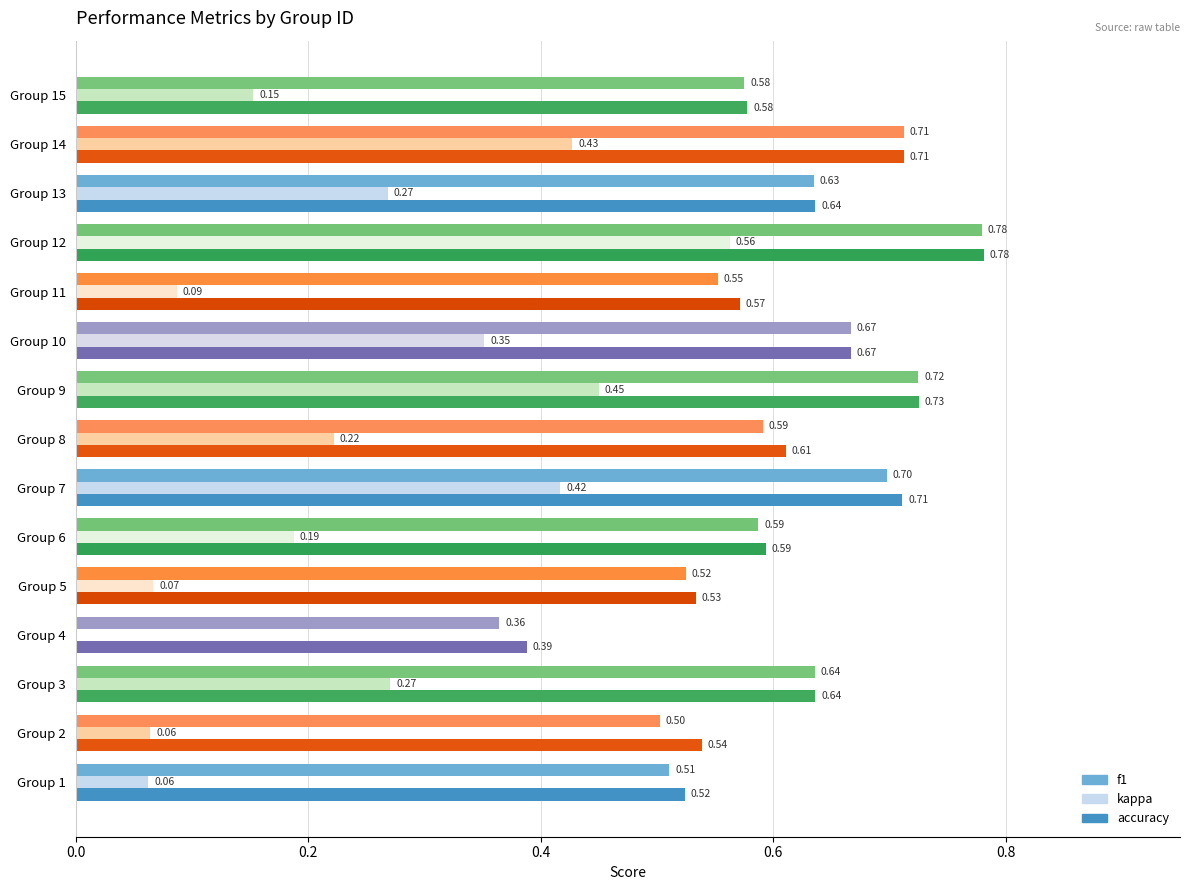

What is the average value of the f1 series?

0.6